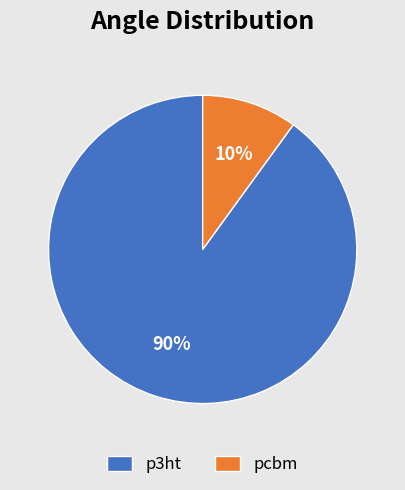

How many segments does this pie chart have?

2